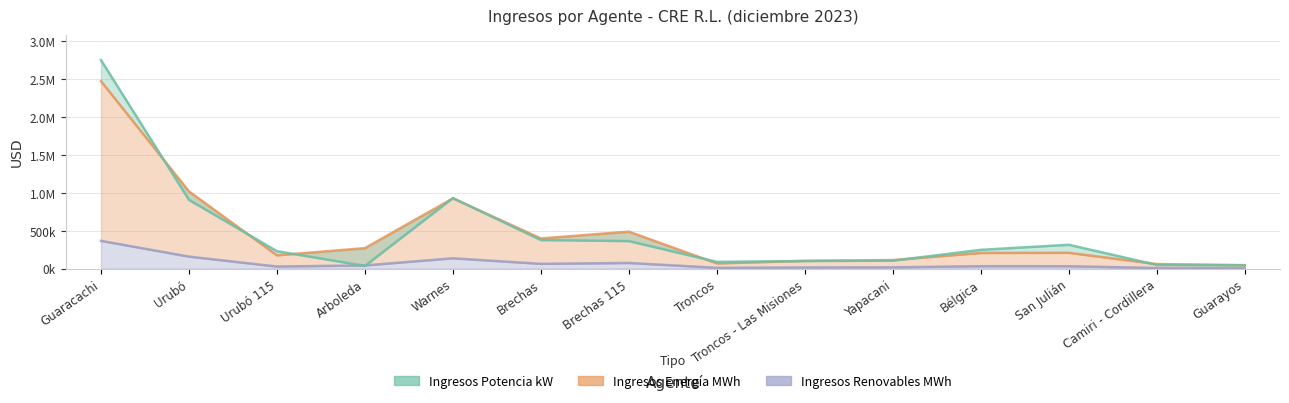

At which label does Ingresos Potencia kW reach its peak?

Guaracachi